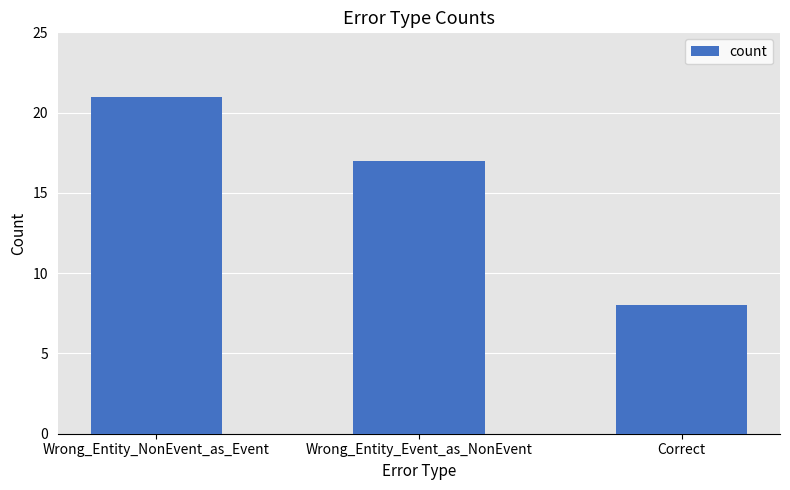

Which label corresponds to the largest value in the chart?

Wrong_Entity_NonEvent_as_Event